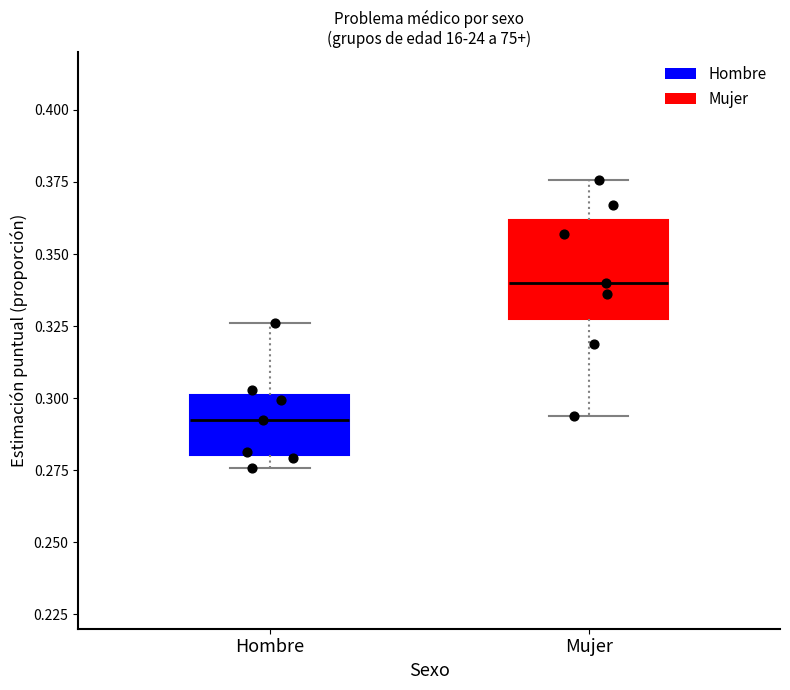

Comparing the boxes themselves (not the whiskers), which one is the tallest?

Mujer